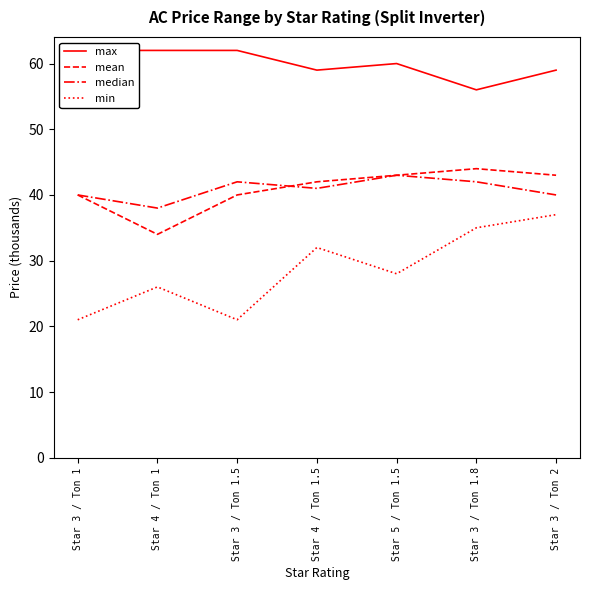

What is the total value across all series at Star 3 / Ton 1?

163